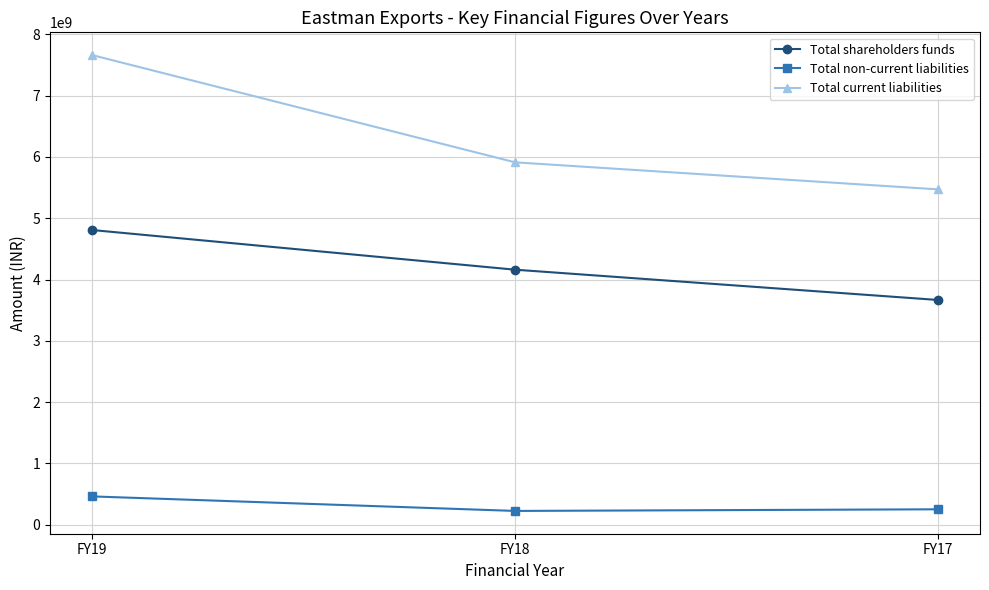

Does the chart have visible grid lines?

Yes